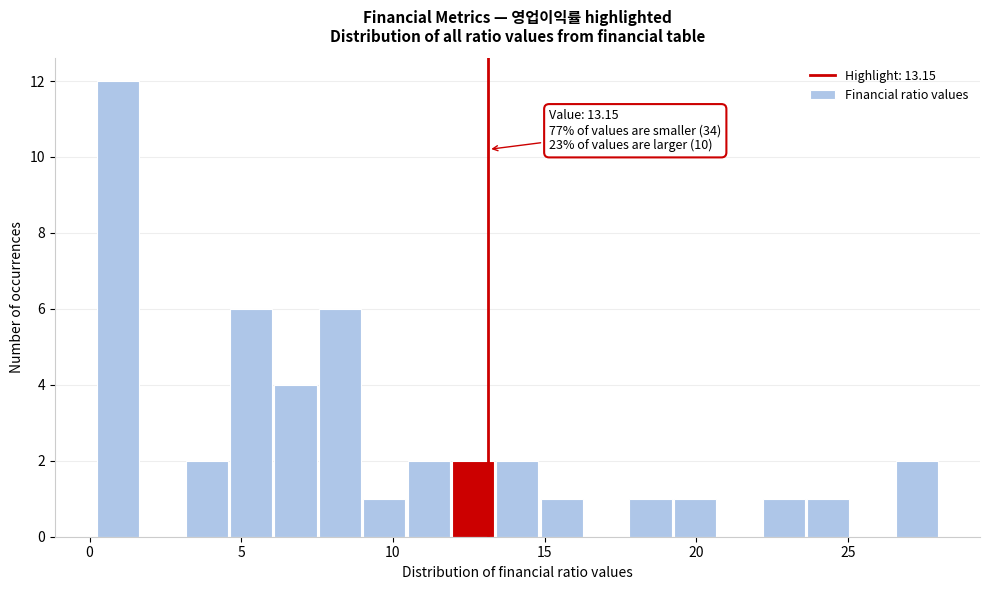

Read against the x-axis, roughly where is the centre of the tallest bar?

1.0